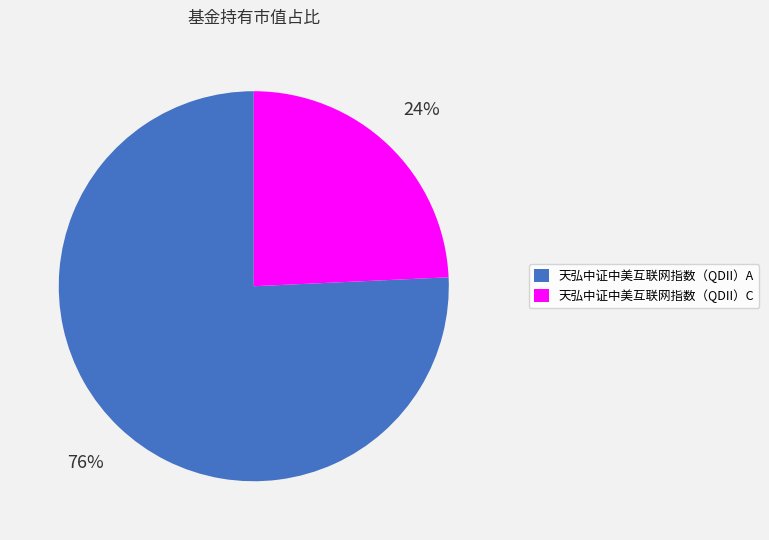

Is the sum of 天弘中证中美互联网指数（QDII）C and 天弘中证中美互联网指数（QDII）A greater than half?

Yes